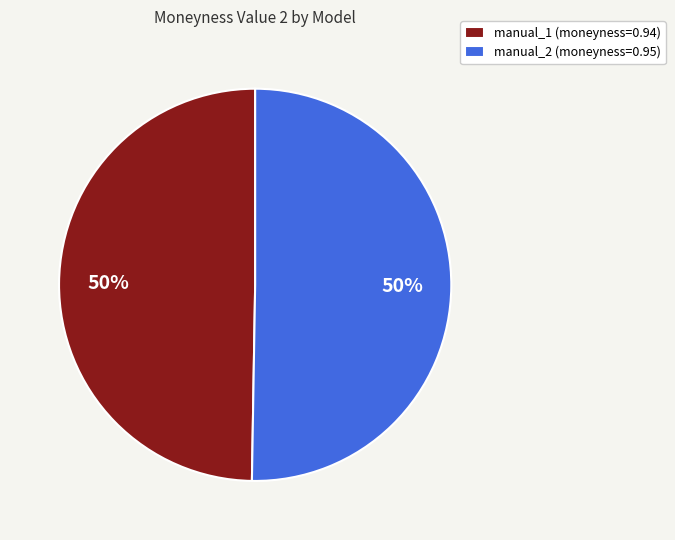

To the nearest percent, what percentage of the pie is manual_1?

50%